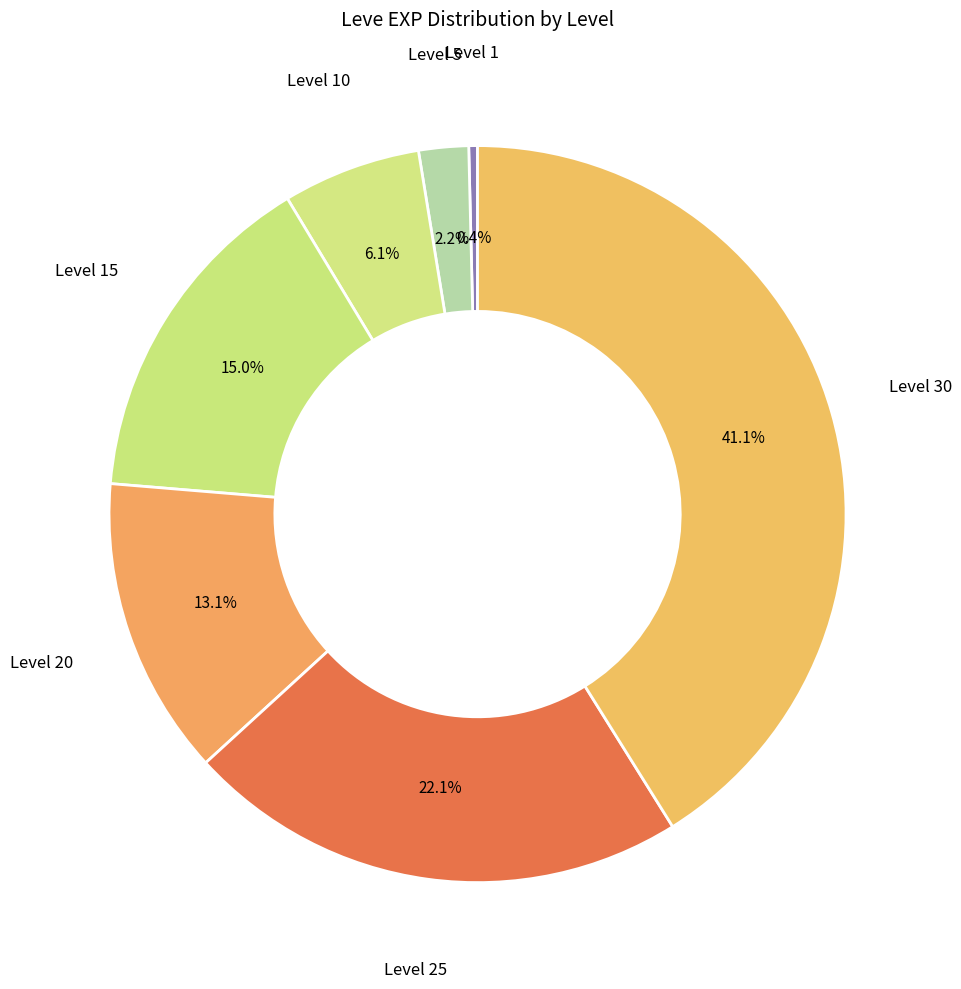

True or false: Level 15 accounts for 6% of the total.

False